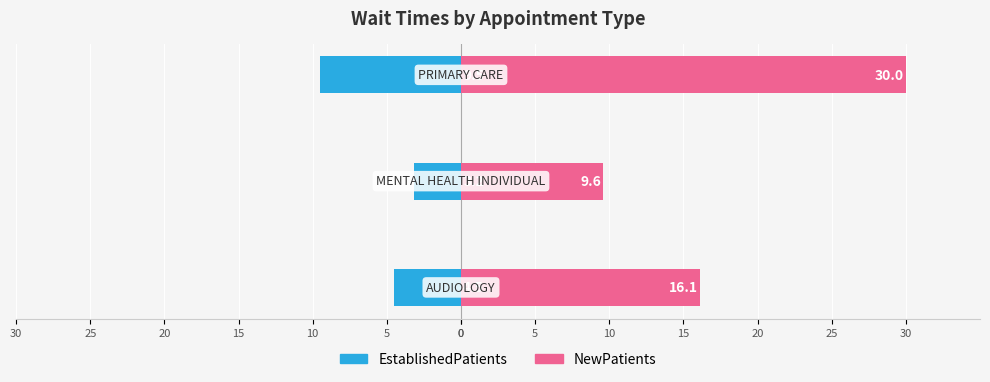

What is the difference between the EstablishedPatients values at 5 and 10?

6.3